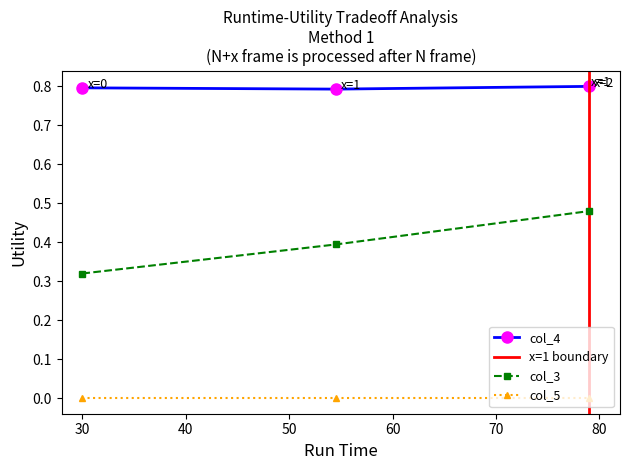

What is the highest value of the col_4 series?

0.8